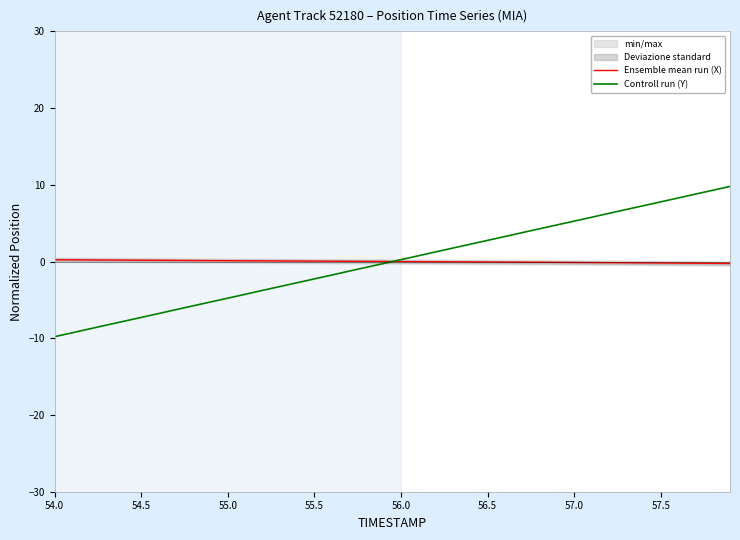

How many lines are shown in the chart?

2